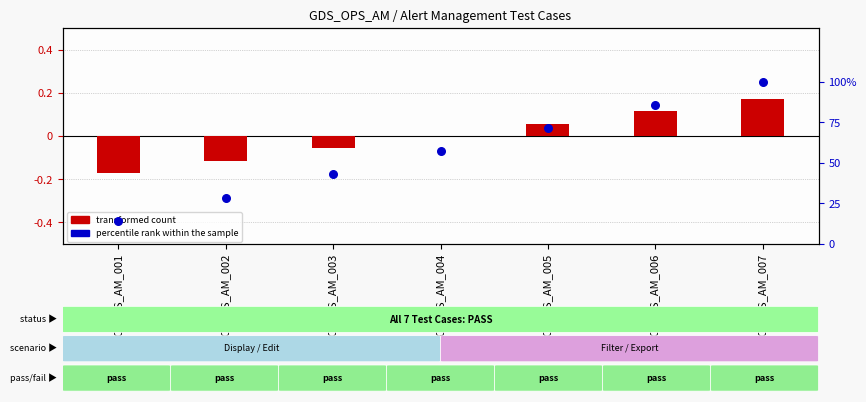

What is the total value across all series at TC_OPS_AM_005?

71.5